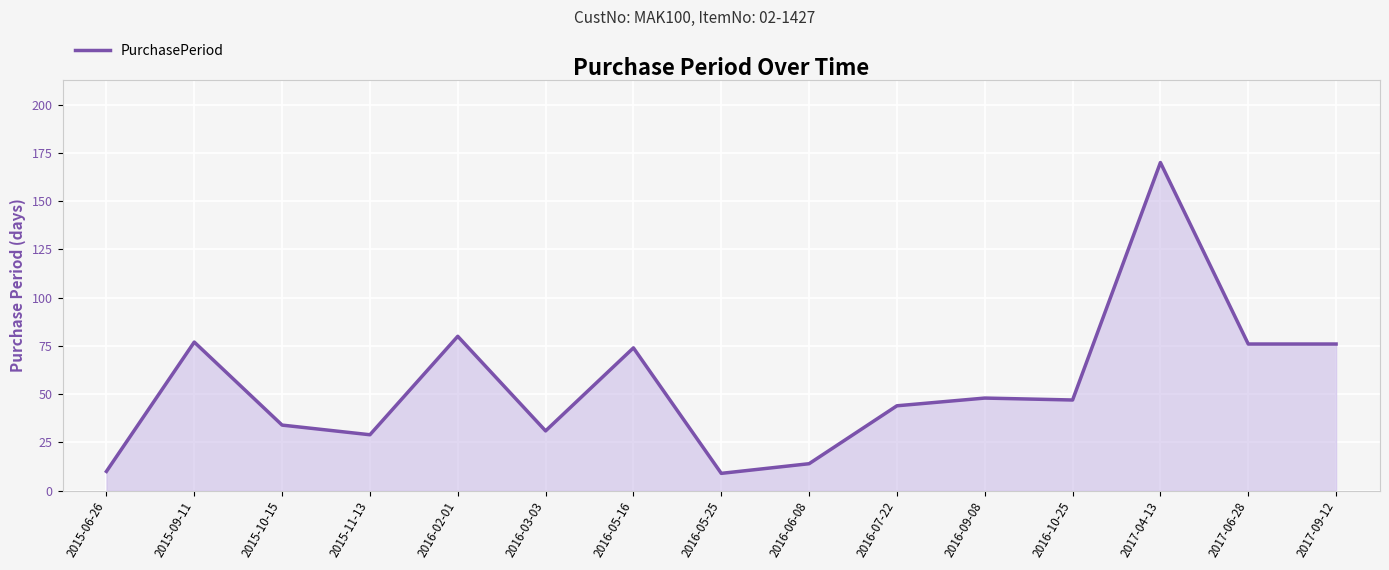

Where does the data first go above 47?

2015-09-11